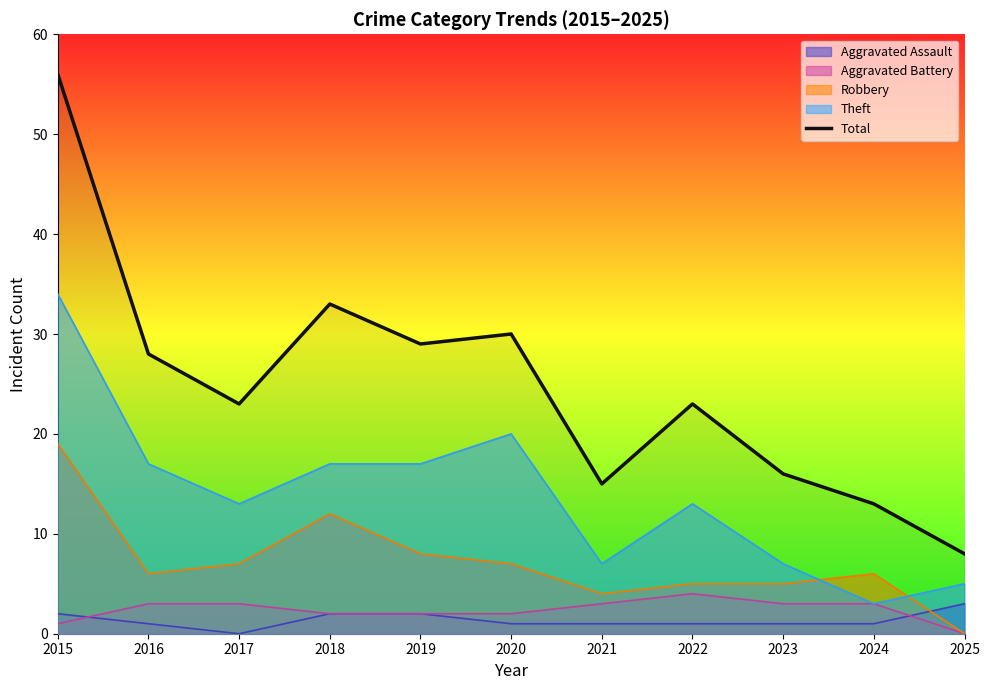

What is the difference between the maximum and minimum values?

48